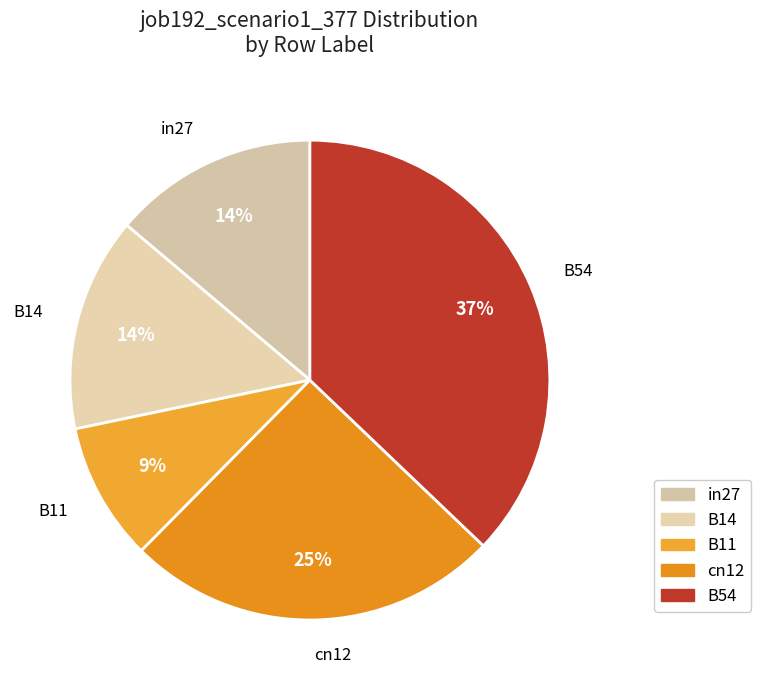

Is the sum of B14 and cn12 greater than half?

No